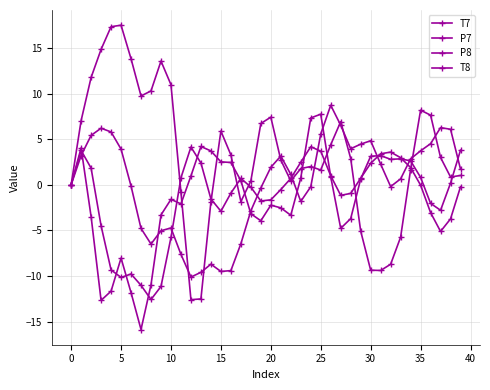

Which category has the lowest value in the P7 series?

12